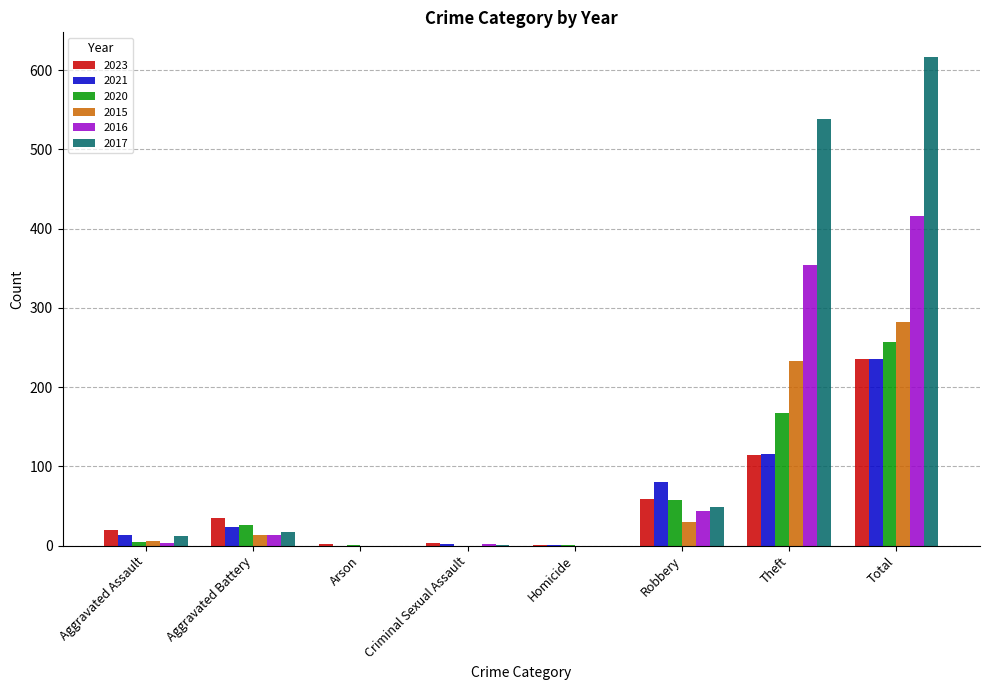

What is the maximum value shown in the chart?

617